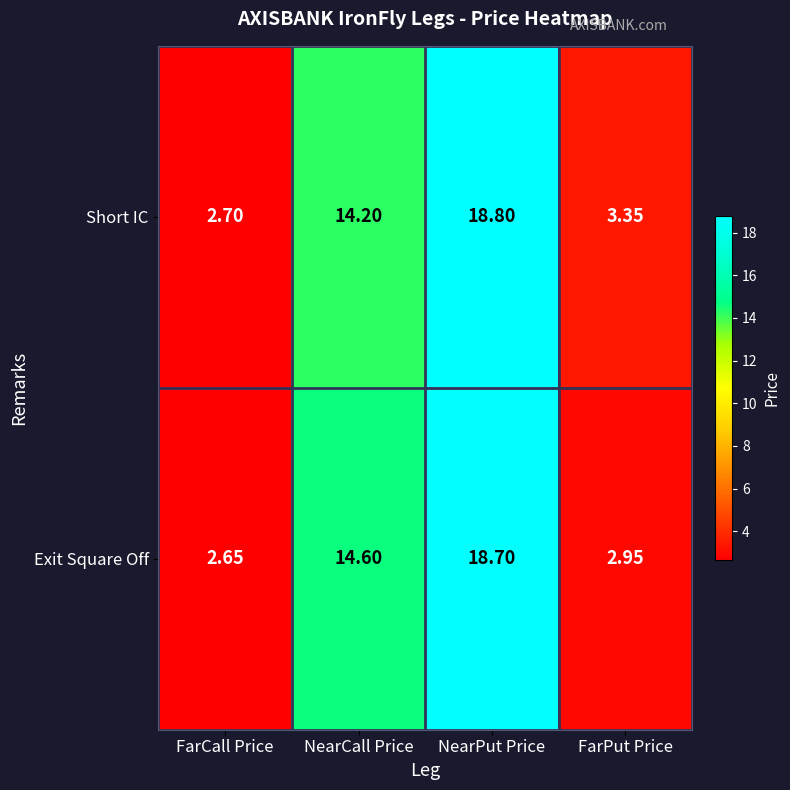

Rank the series by their average value, from lowest to highest.

Exit Square Off, Short IC